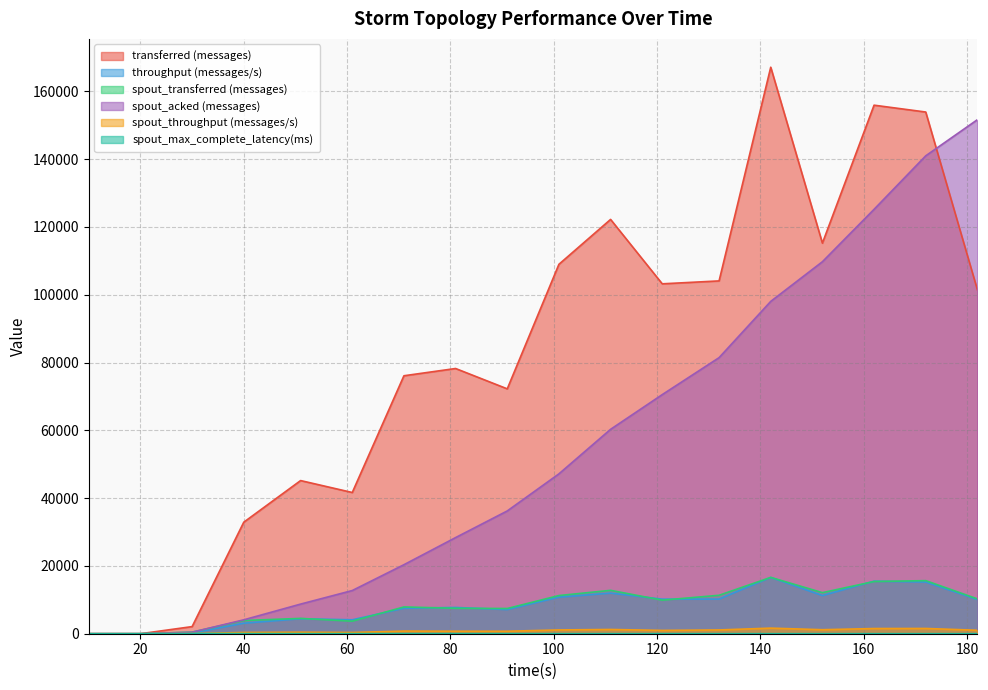

What is the maximum value shown in the chart?

167120.0